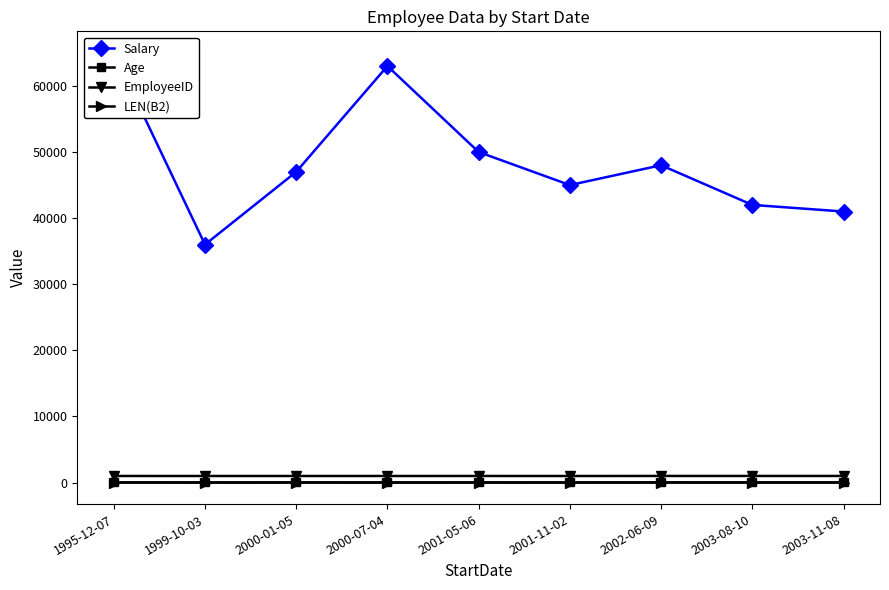

Count the EmployeeID values in the range 1003 to 1007.

5